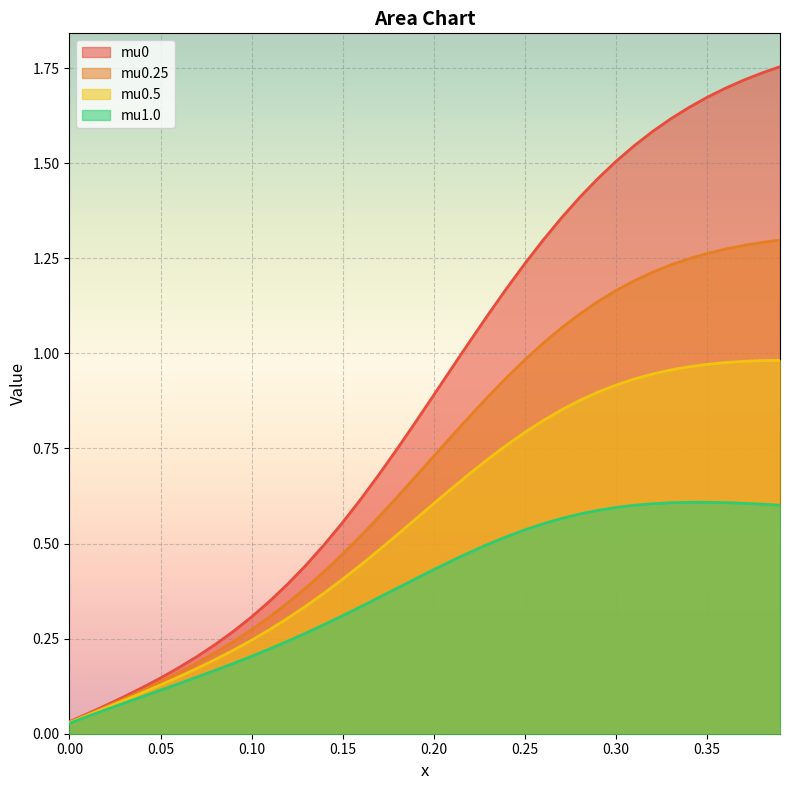

What is the sum of the mu0.25 values at 0.25 and 0.21?

1.8